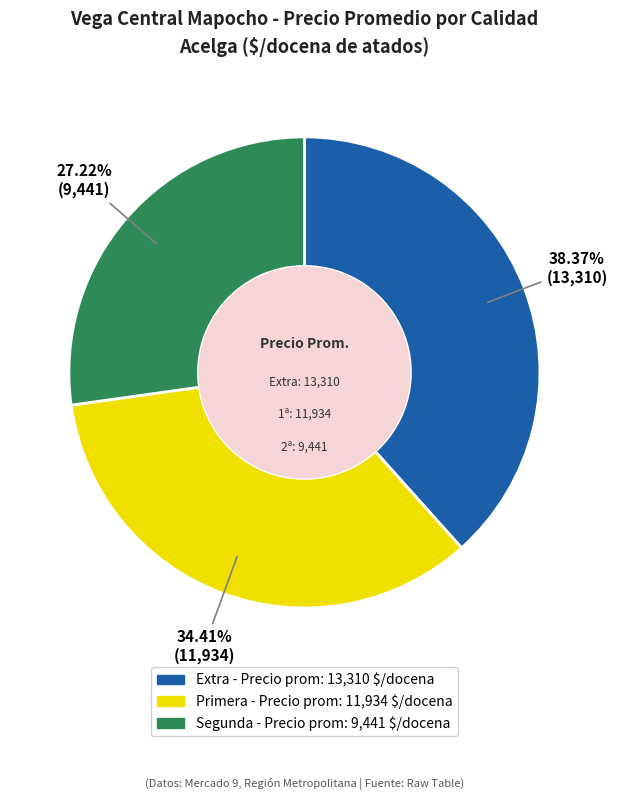

Is there a majority slice in this chart?

No